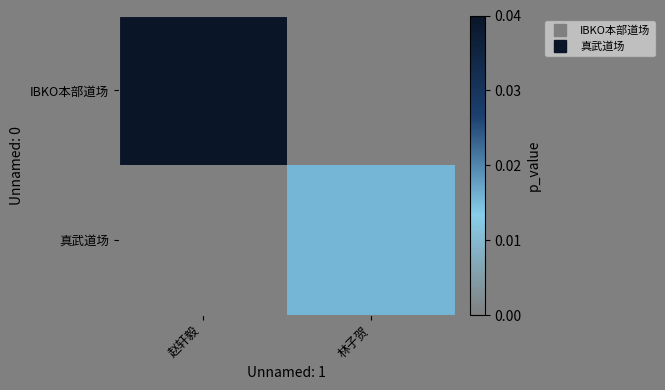

Count the number of categories in the chart.

2